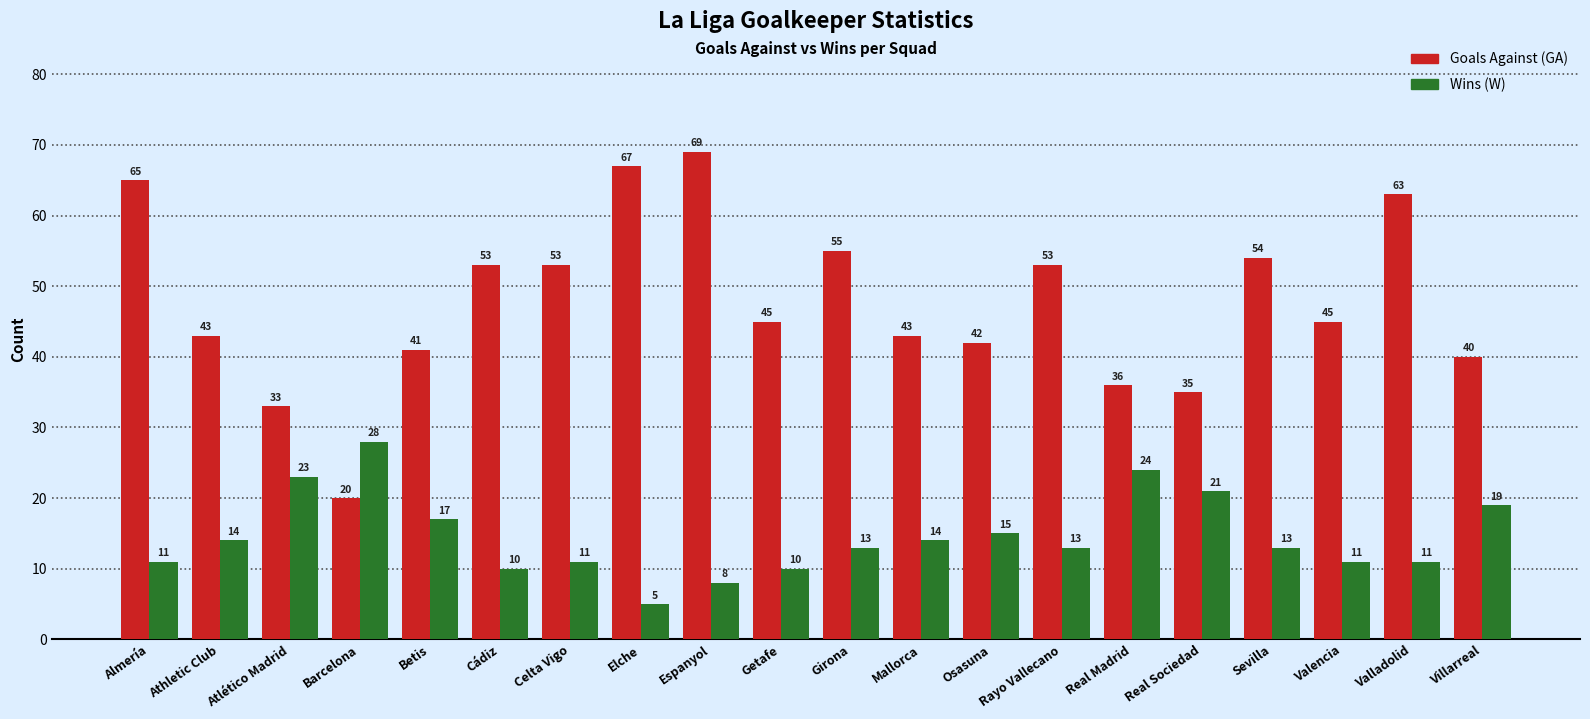

What is the minimum value shown in the chart?

5